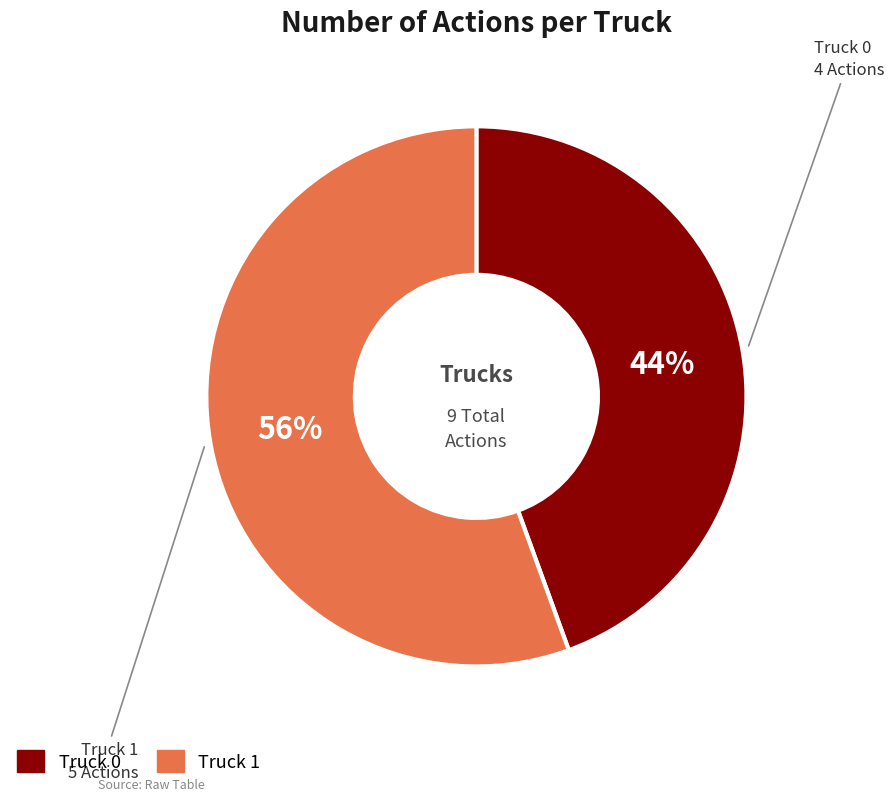

Between Truck 0 and Truck 1, which is larger?

Truck 1